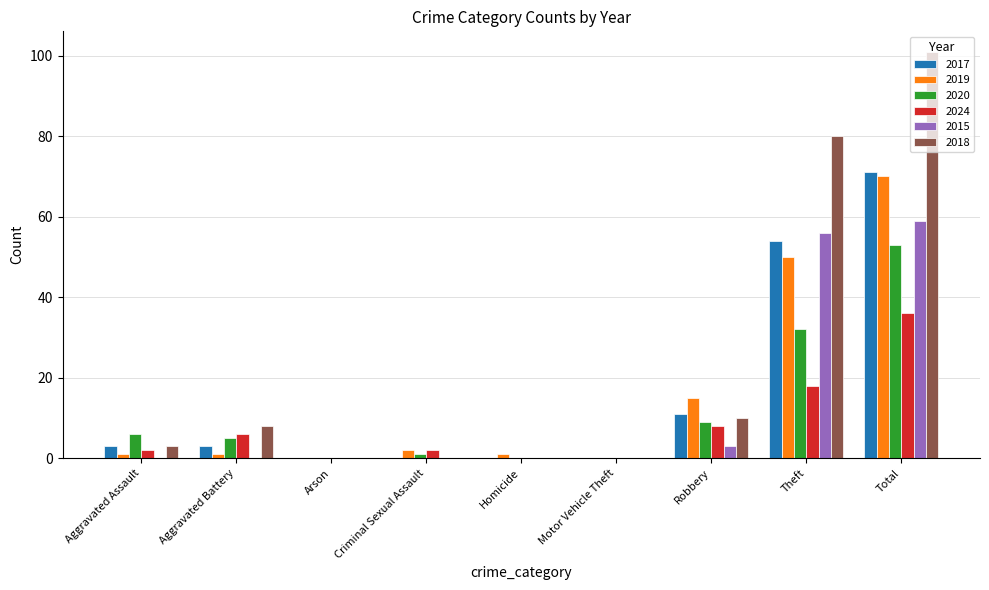

Which category has the highest value in the 2015 series?

Total